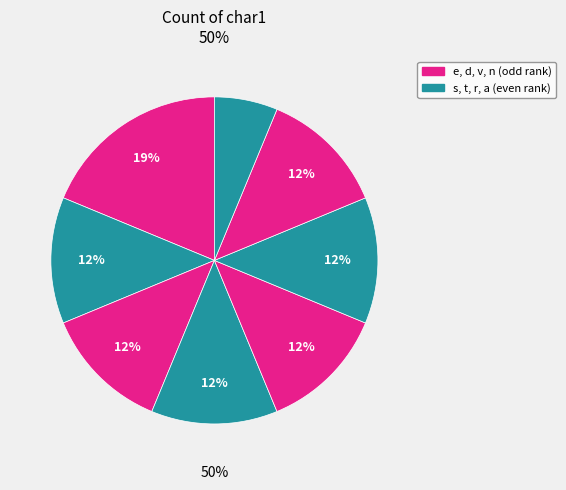

Between s and n, which is larger?

s